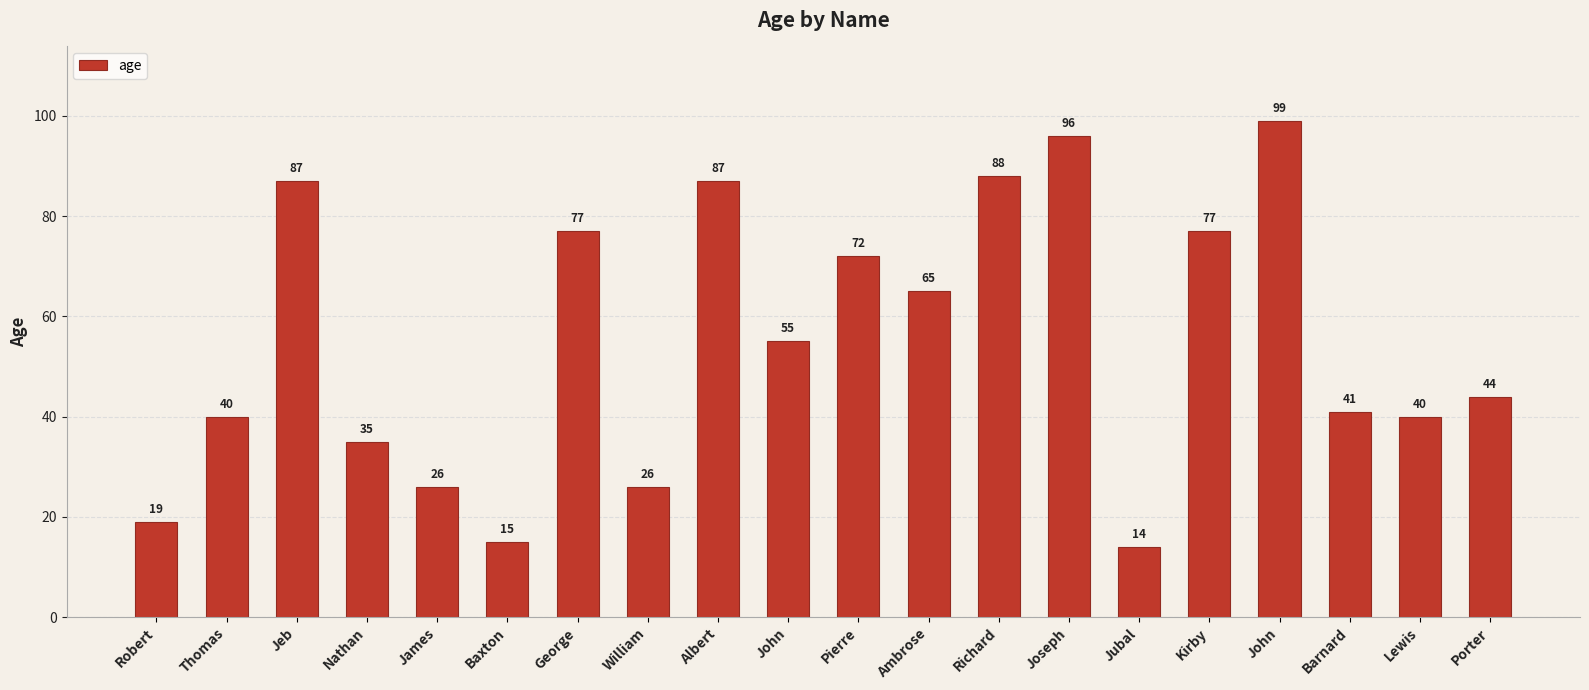

What is the difference between the values at Kirby and Jubal?

63